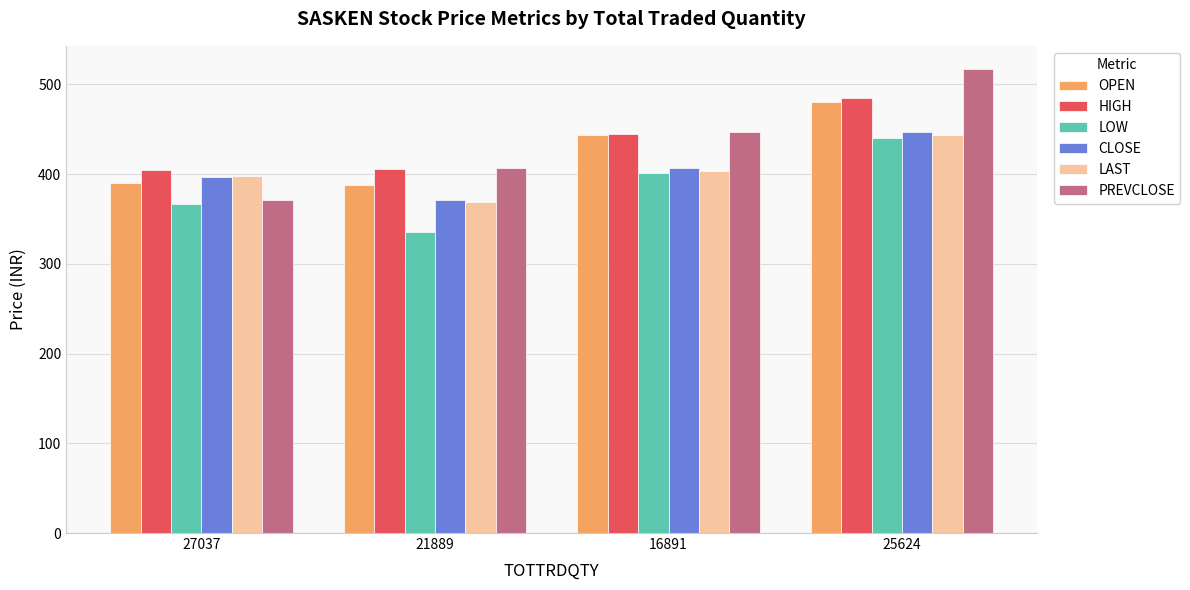

What is the label of the 3rd bar from the left?

16891